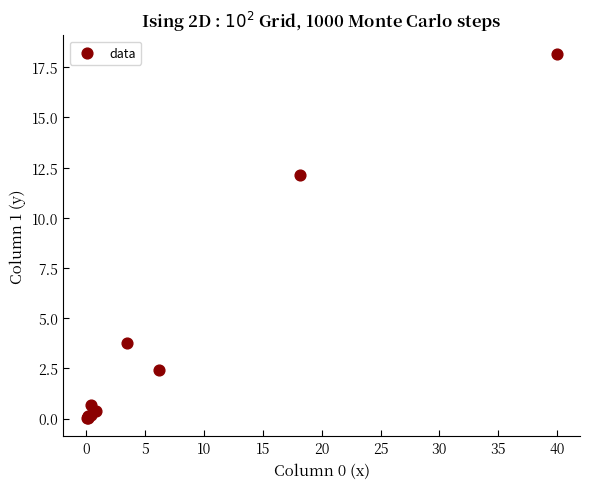

What Y value in the scatter plot is closest to 9?

12.2